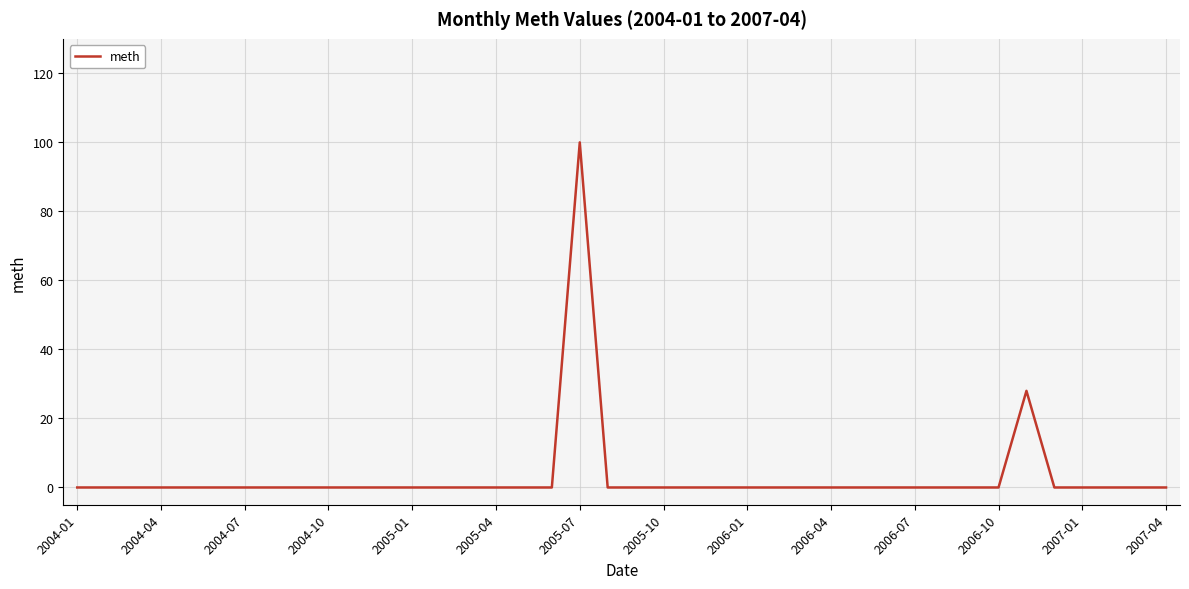

Reading left to right, transcribe all the data shown in this chart.

0	0	0	0	0	0	0	0	0	0	0	0	0	0	0	0	0	0	100	0	0	0	0	0	0	0	0	0	0	0	0	0	0	0	28	0	0	0	0	0